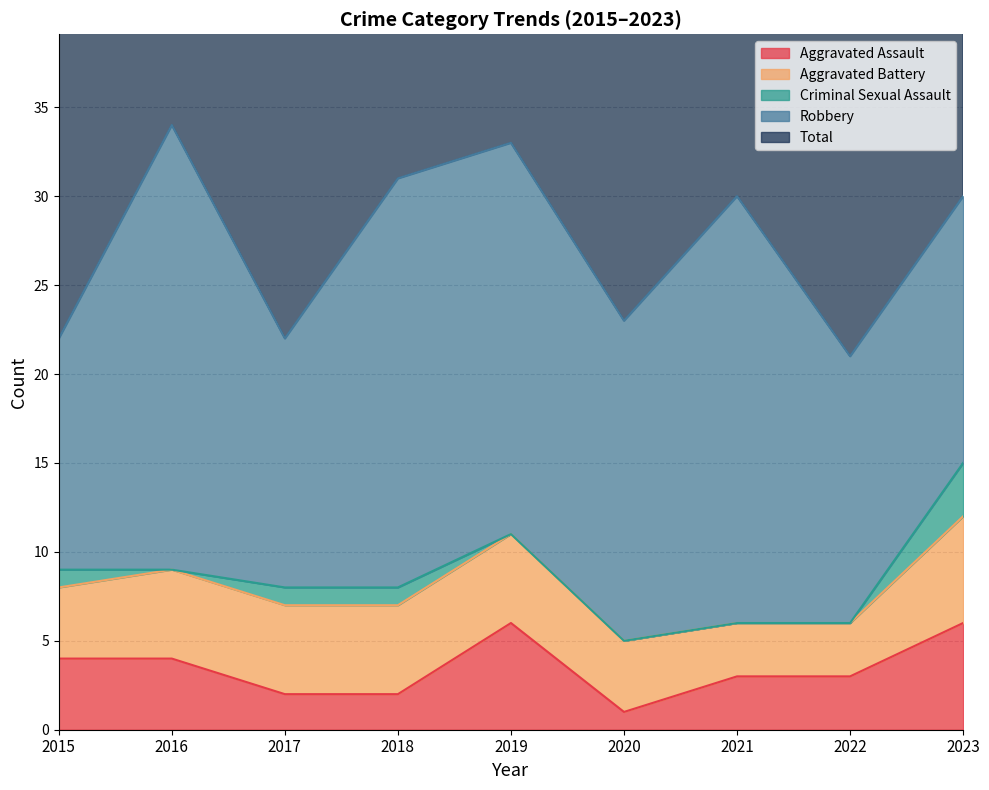

What is the total value across all series at 2020?

46